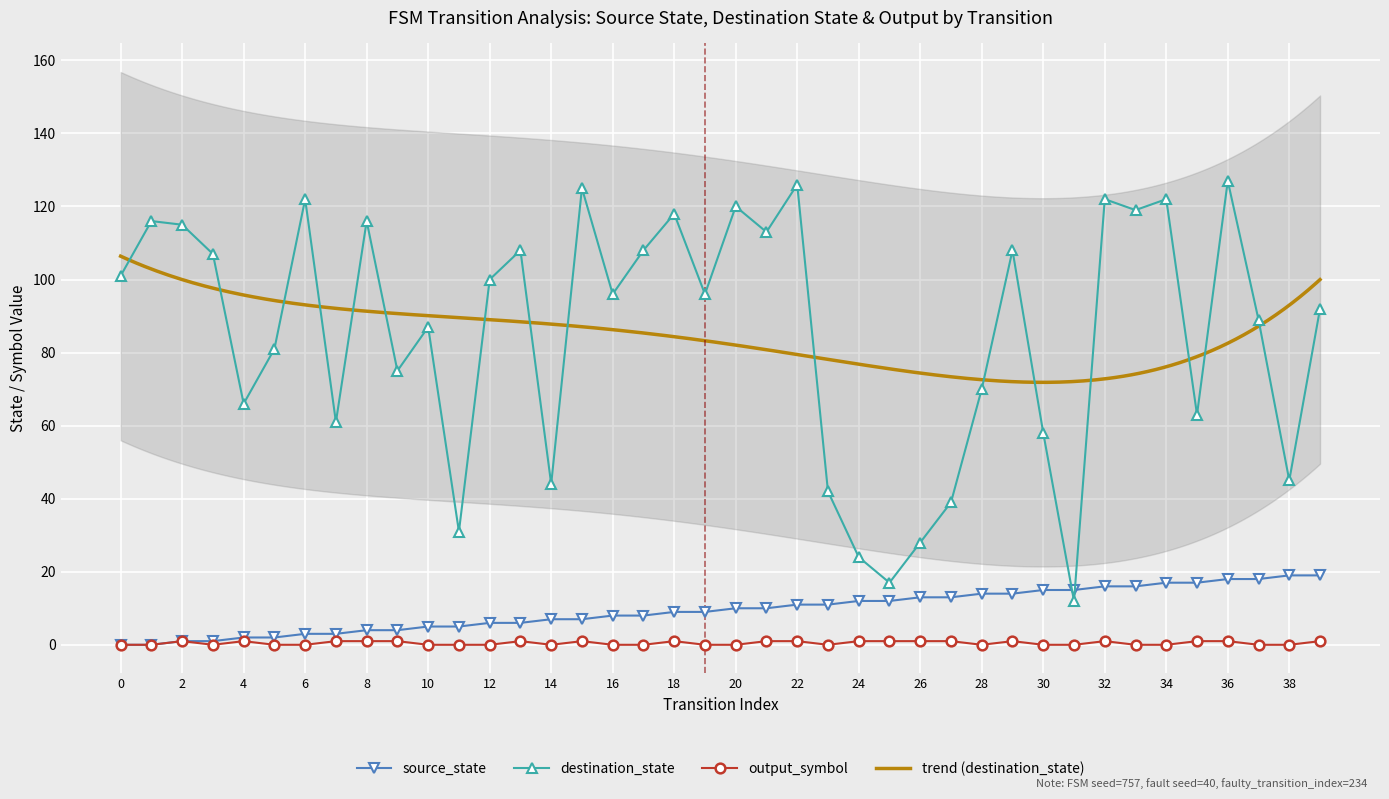

At which category is the sum across all series the highest?

36